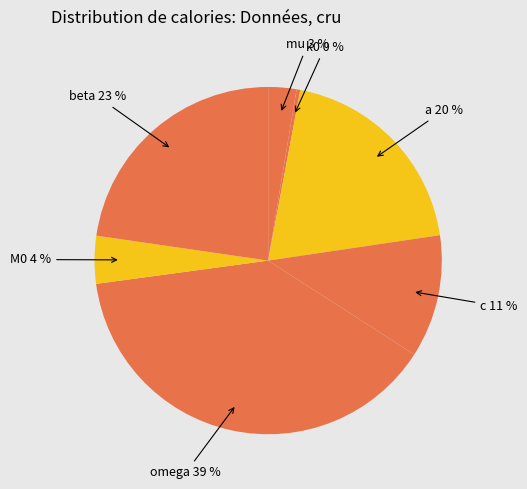

Count the number of slices in the pie.

7